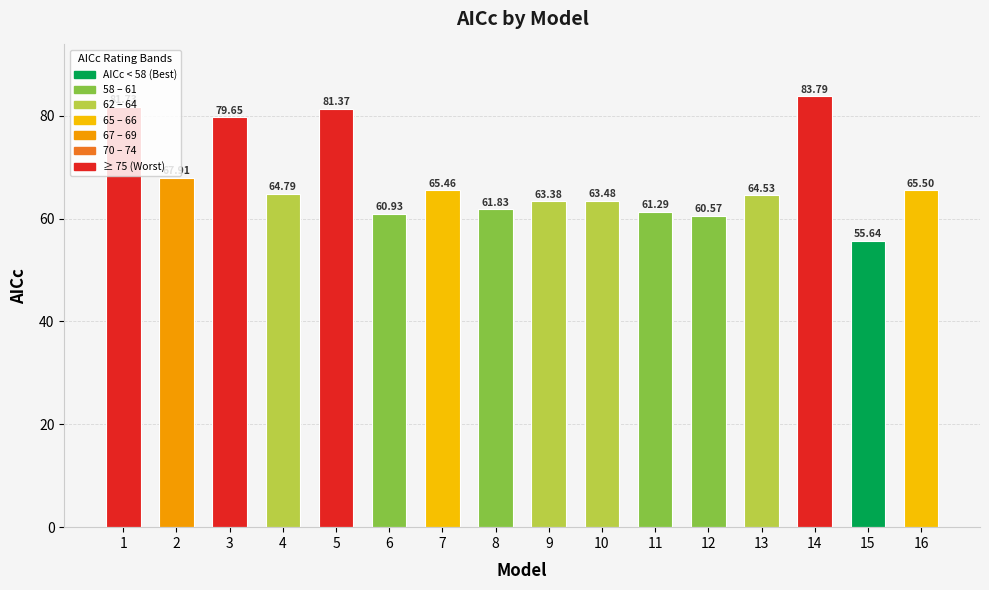

How many series are shown in this chart?

1